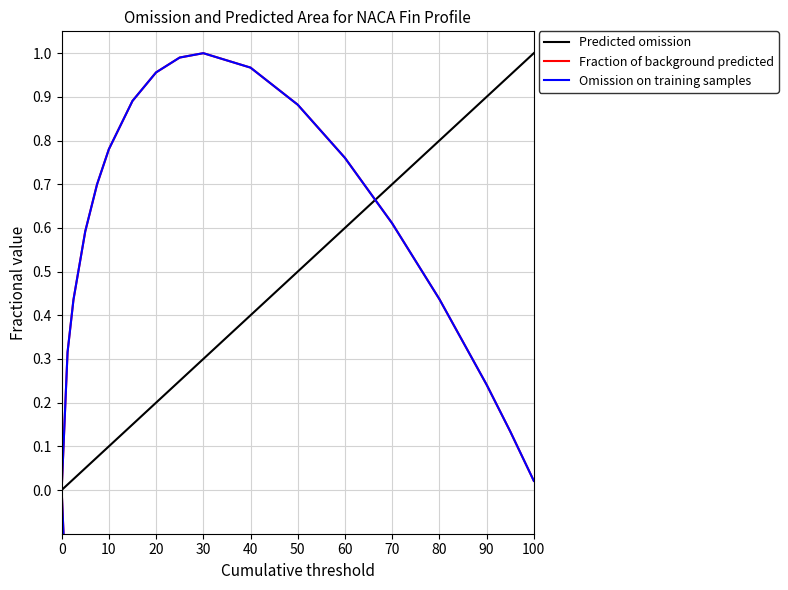

True or false: Top part (y) has a value of 0.4 at 10.

False